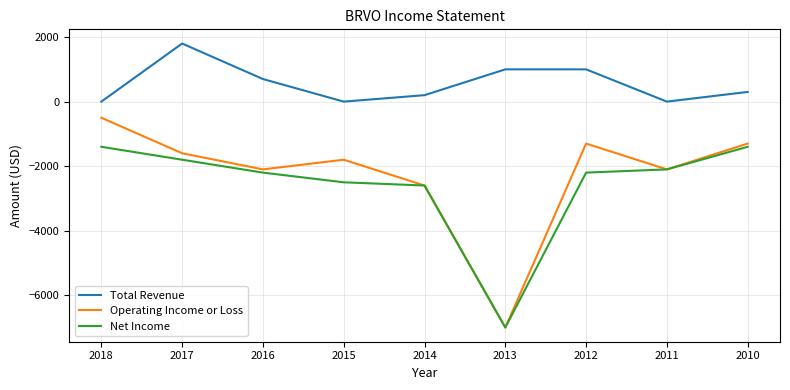

True or false: Total Revenue and Net Income cross at least once.

False